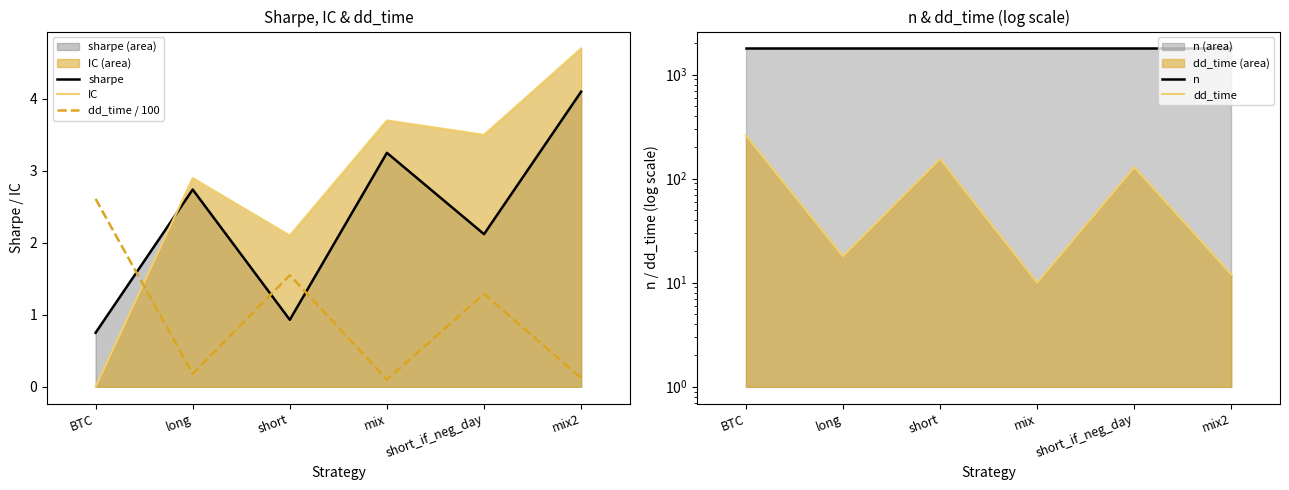

Reading left to right, transcribe all the data shown in this chart.

sharpe: 0.8	2.7	0.9	3.2	2.1	4.1
IC: 0.0	2.9	2.1	3.7	3.5	4.7
dd_time / 100: 2.6	0.2	1.6	0.1	1.3	0.1
n: 1786.0	1786.0	1786.0	1786.0	1786.0	1786.0
dd_time: 261.0	18.0	155.0	10.0	129.0	12.0